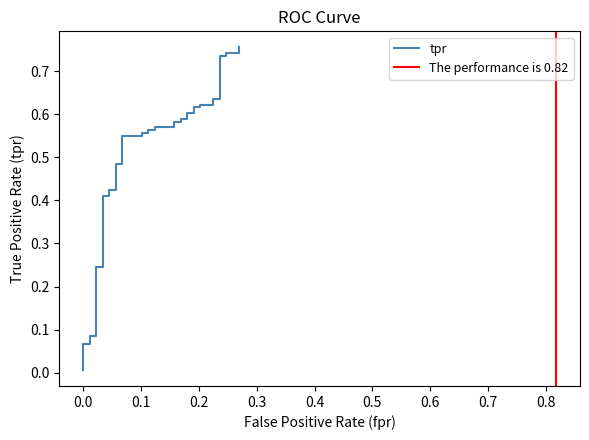

Reading left to right, extract all data points from this chart.

0.0	0.0	0.1	0.1	0.1	0.1	0.1	0.2	0.2	0.4	0.4	0.4	0.4	0.5	0.5	0.5	0.5	0.6	0.6	0.6	0.6	0.6	0.6	0.6	0.6	0.6	0.6	0.6	0.6	0.6	0.6	0.6	0.6	0.6	0.6	0.7	0.7	0.7	0.7	0.8